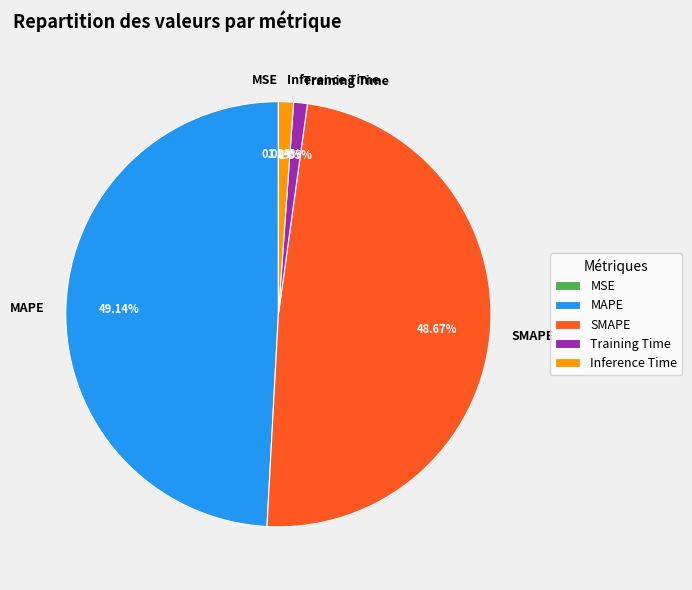

Is it true that MAPE is 49% of the pie?

True